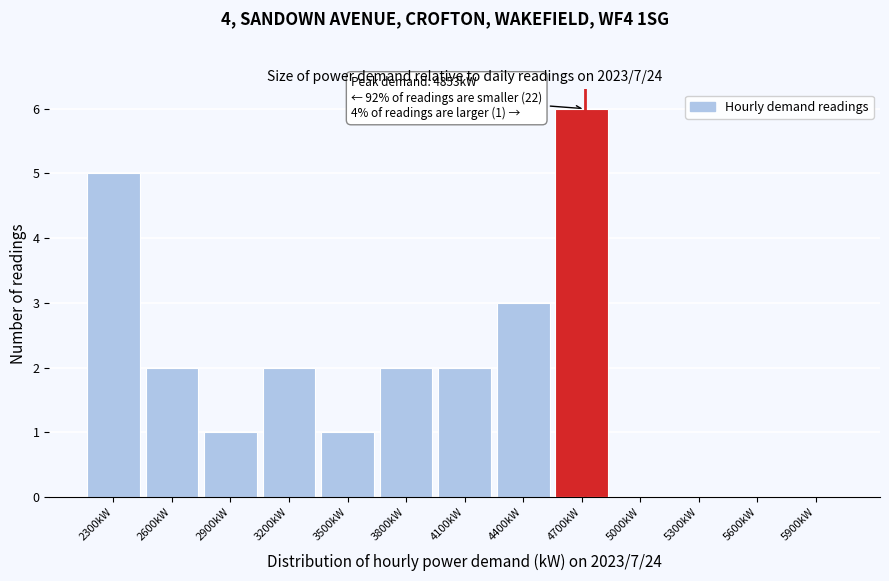

Reading left to right, list all the values displayed in this chart.

2300kW=5	2600kW=2	2900kW=1	3200kW=2	3500kW=1	3800kW=2	4100kW=2	4400kW=3	4700kW=6	5000kW=0	5300kW=0	5600kW=0	5900kW=0